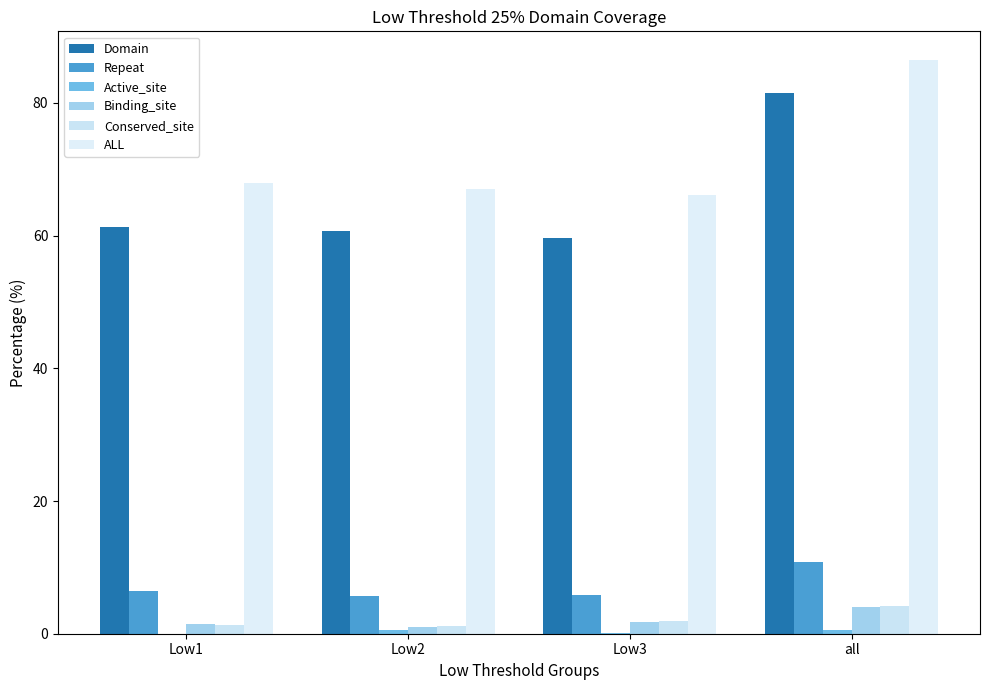

How many groups of bars are there?

4